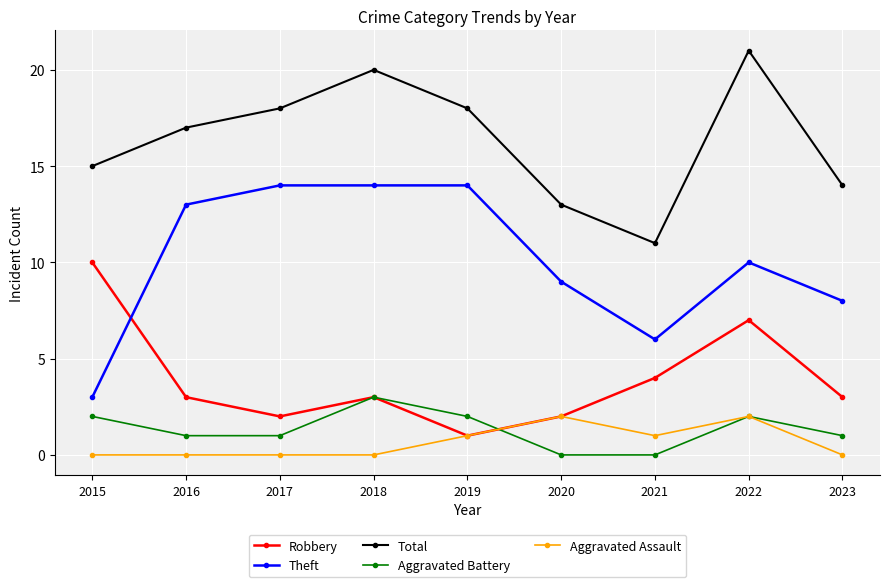

Does the chart have visible grid lines?

Yes